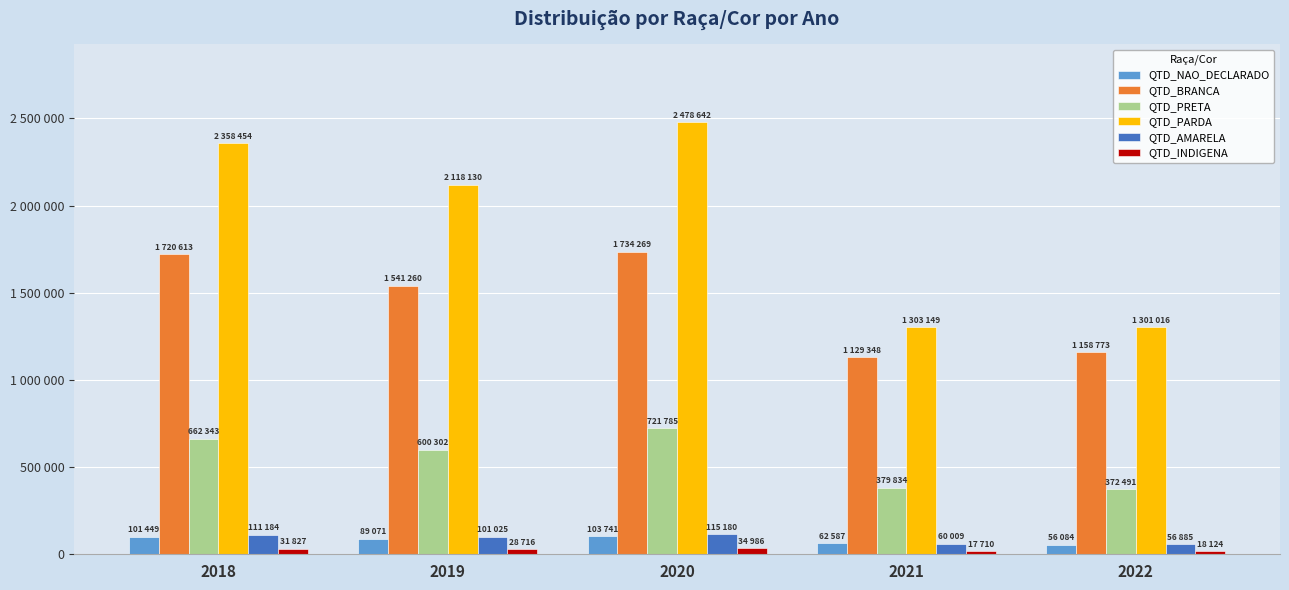

What are all the series names shown in the legend?

QTD_NAO_DECLARADO, QTD_BRANCA, QTD_PRETA, QTD_PARDA, QTD_AMARELA, QTD_INDIGENA